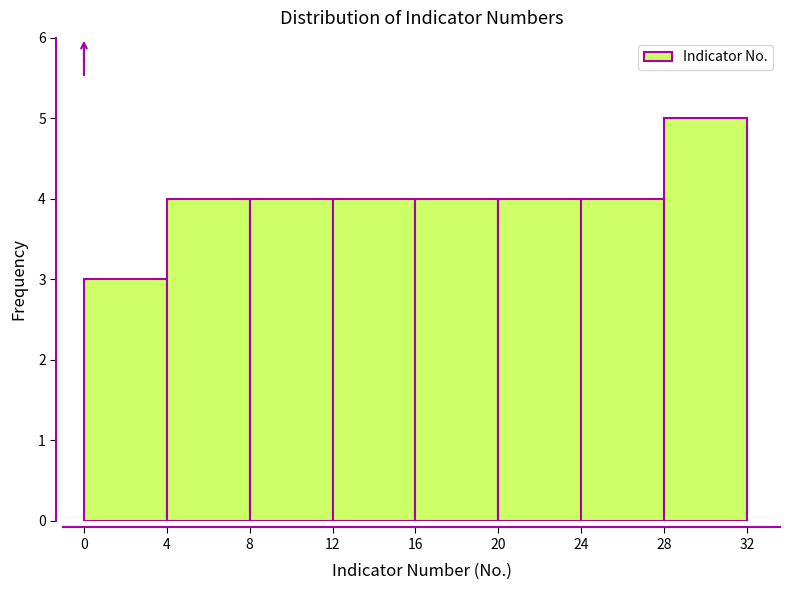

Reading left to right, transcribe this chart: for each bar, give the range it covers on the x-axis and its height. The values are not printed on the chart, so give them approximately, as read against the axis.

0 to 4: 3
4 to 8: 4
8 to 12: 4
12 to 16: 4
16 to 20: 4
20 to 24: 4
24 to 28: 4
28 to 32: 5